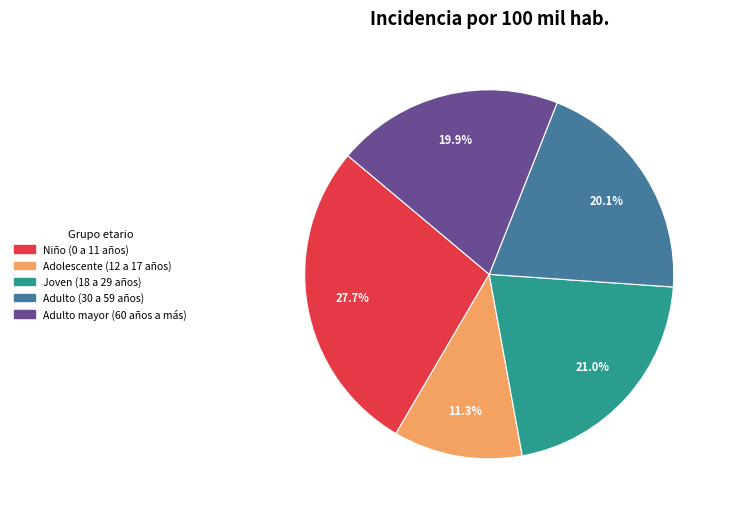

What percentage is the Adolescente (12 a 17 años) slice, to the nearest percent?

11%